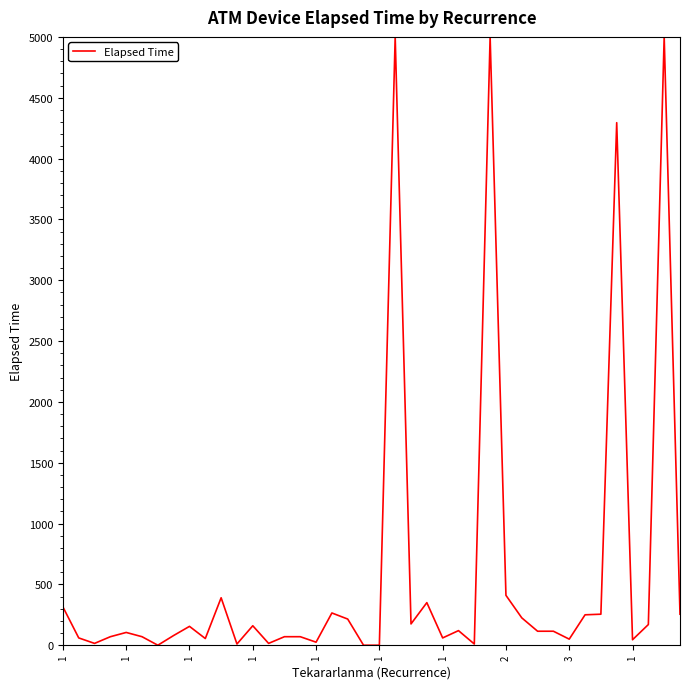

What is the difference between the maximum and minimum values?

5000